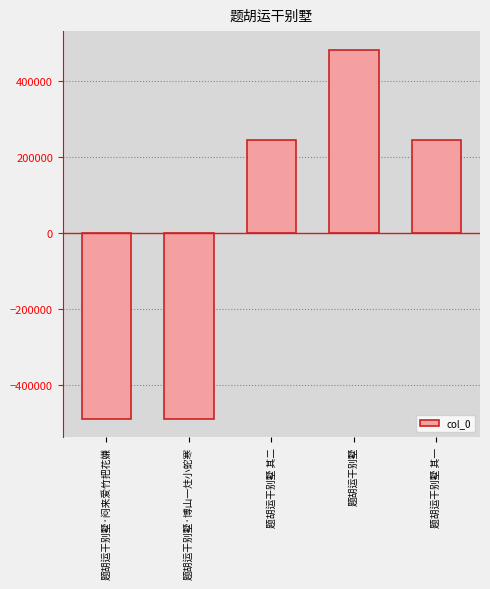

What is the change in value from 题胡运干别墅·博山一炷小蛇寒 to 题胡运干别墅?

+971019.0